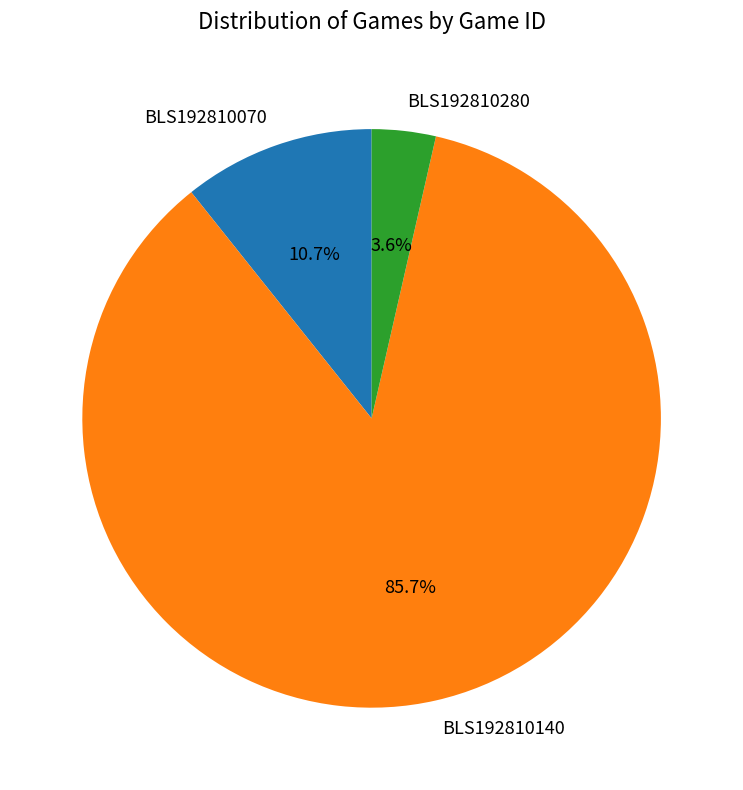

True or false: BLS192810280 accounts for 4% of the total.

True